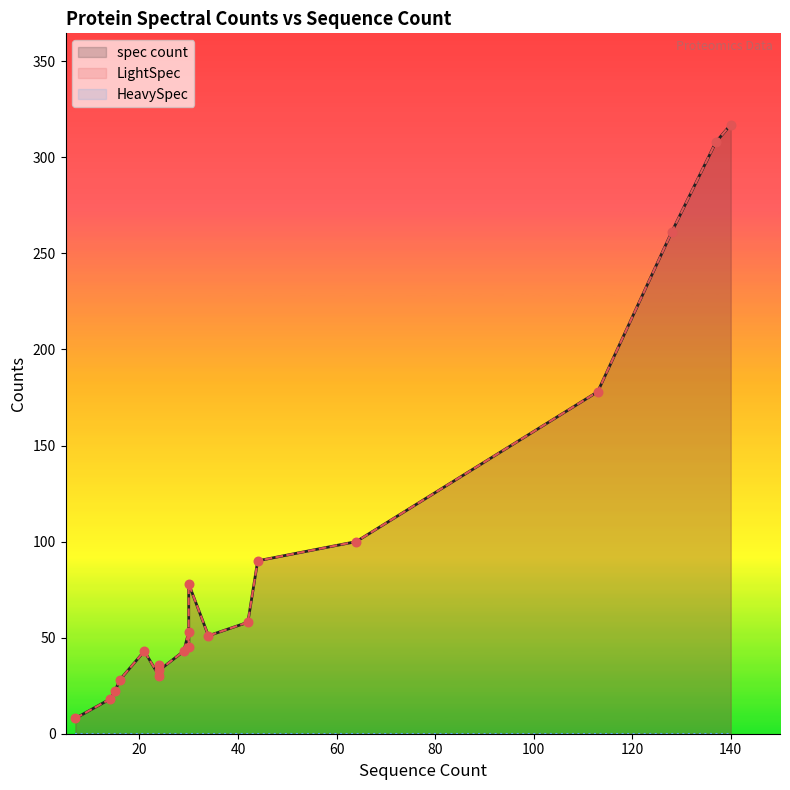

At how many categories does at least one series exceed 118?

4